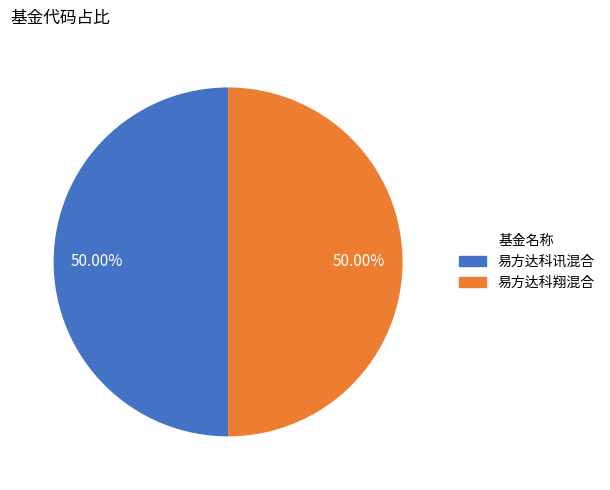

Count the number of slices in the pie.

2